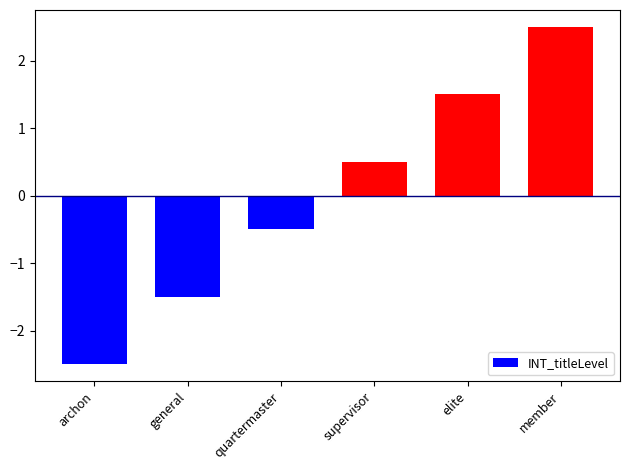

Which label corresponds to the largest value in the chart?

member